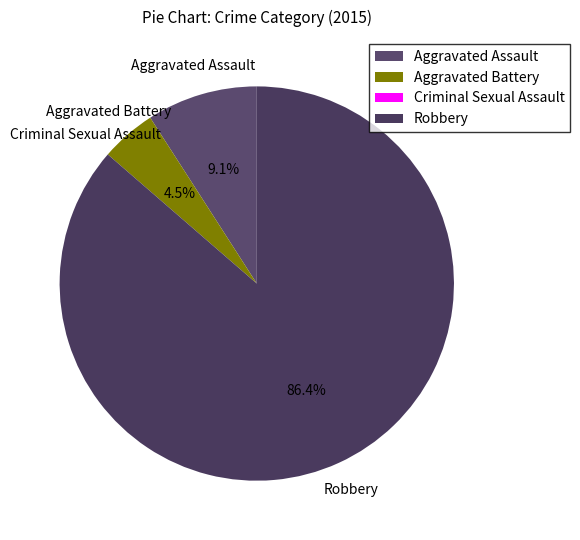

Approximately how many times larger is the value at Aggravated Battery compared to Aggravated Assault?

0.5